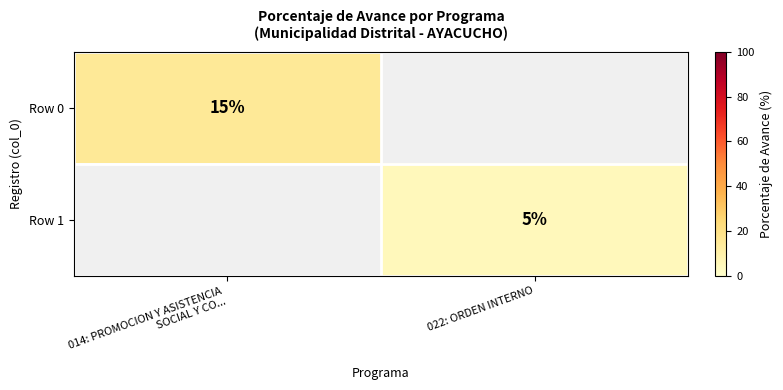

What is the maximum value shown in the chart?

15.0